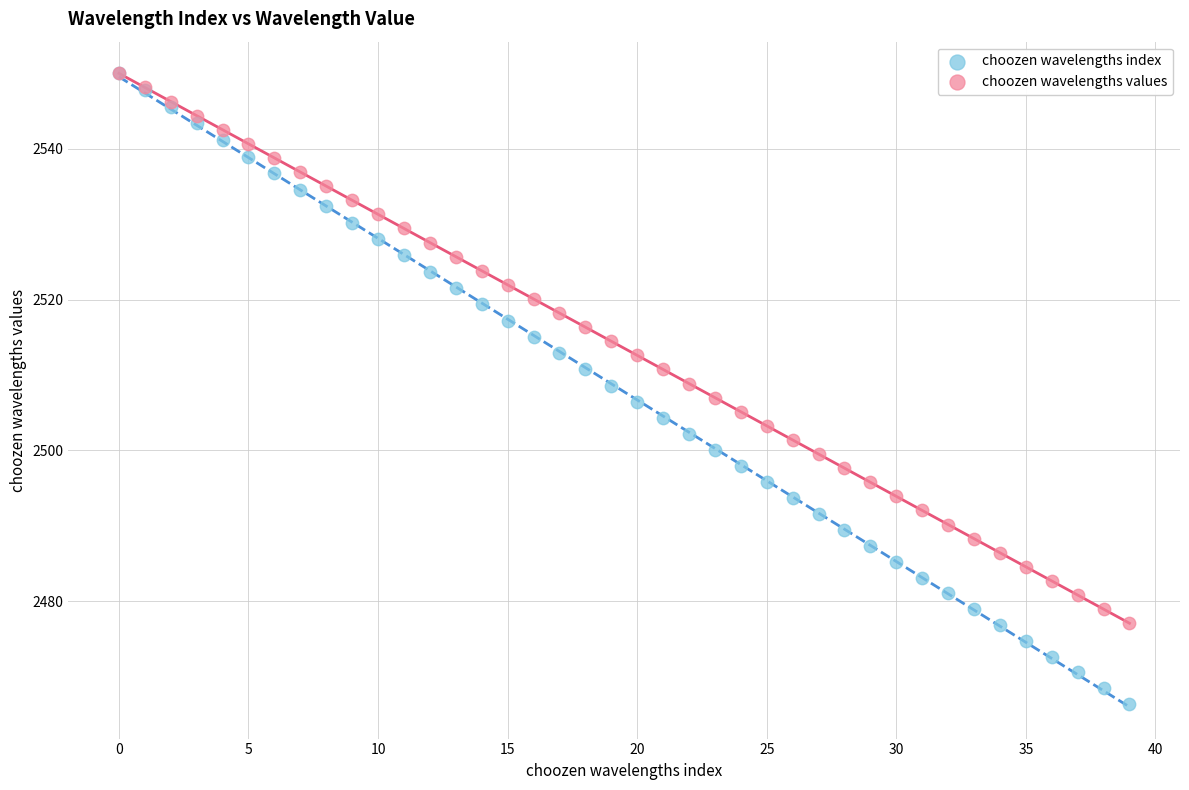

What are all the series names shown in the legend?

choozen wavelengths index, choozen wavelengths values